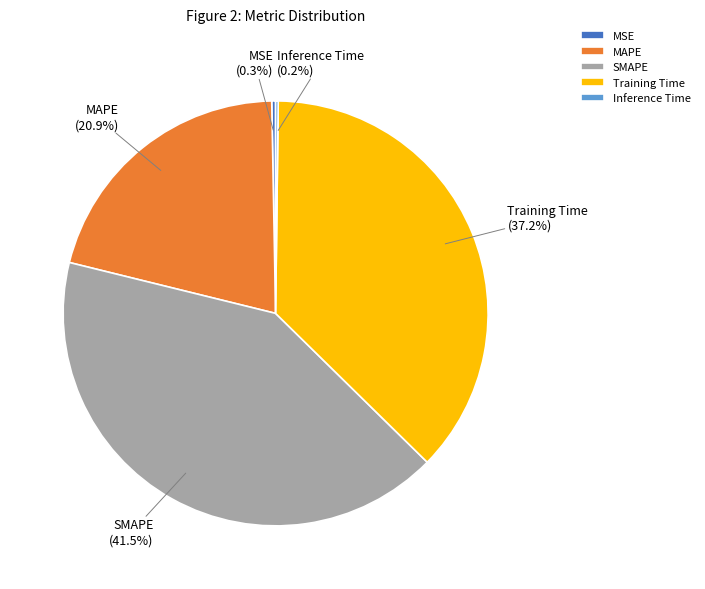

What is the largest slice in the pie chart?

SMAPE